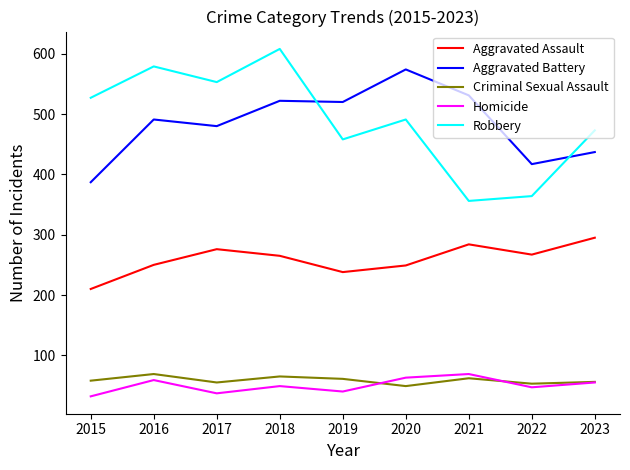

What is the difference between the maximum and second lowest values in the Aggravated Battery series?

157